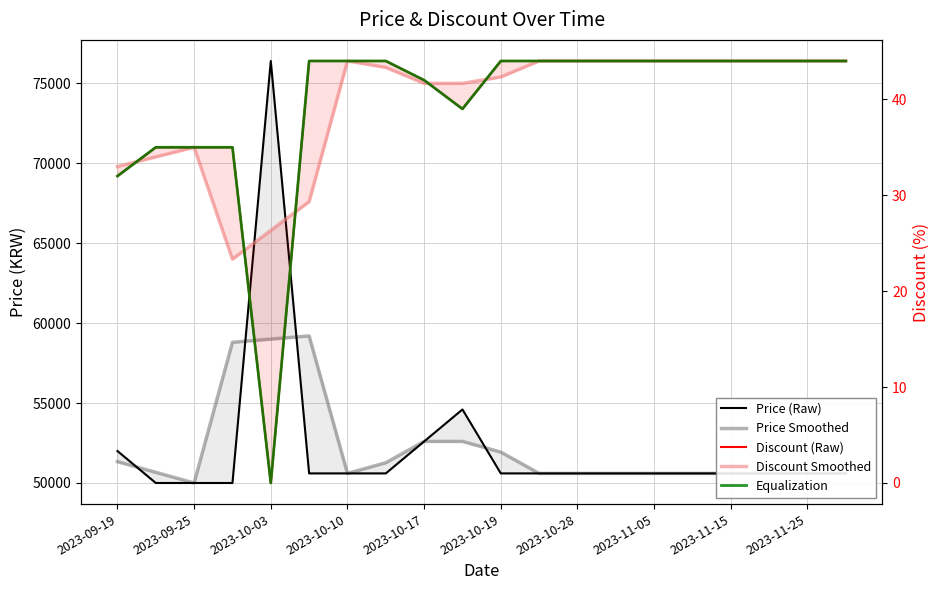

True or false: Discount (Raw) has more than 2 interior local peaks.

False